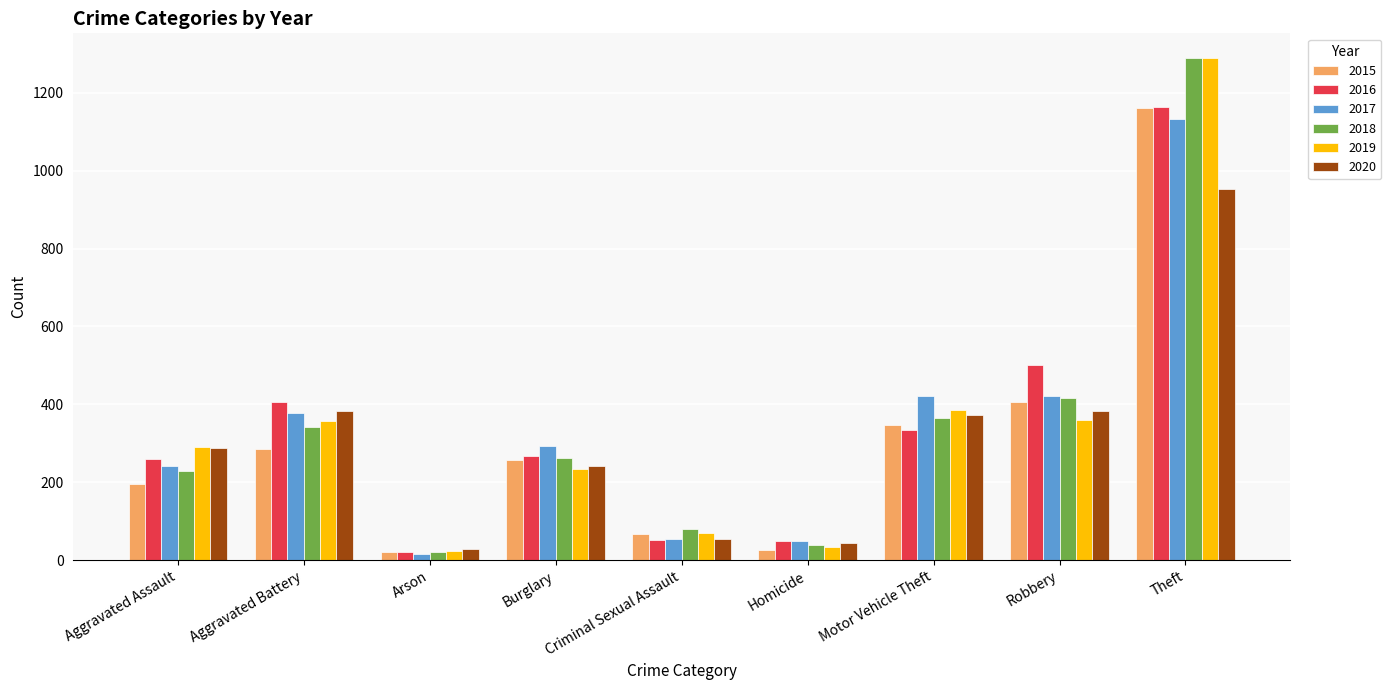

The value of 2020 at Criminal Sexual Assault is 55. True or false?

True